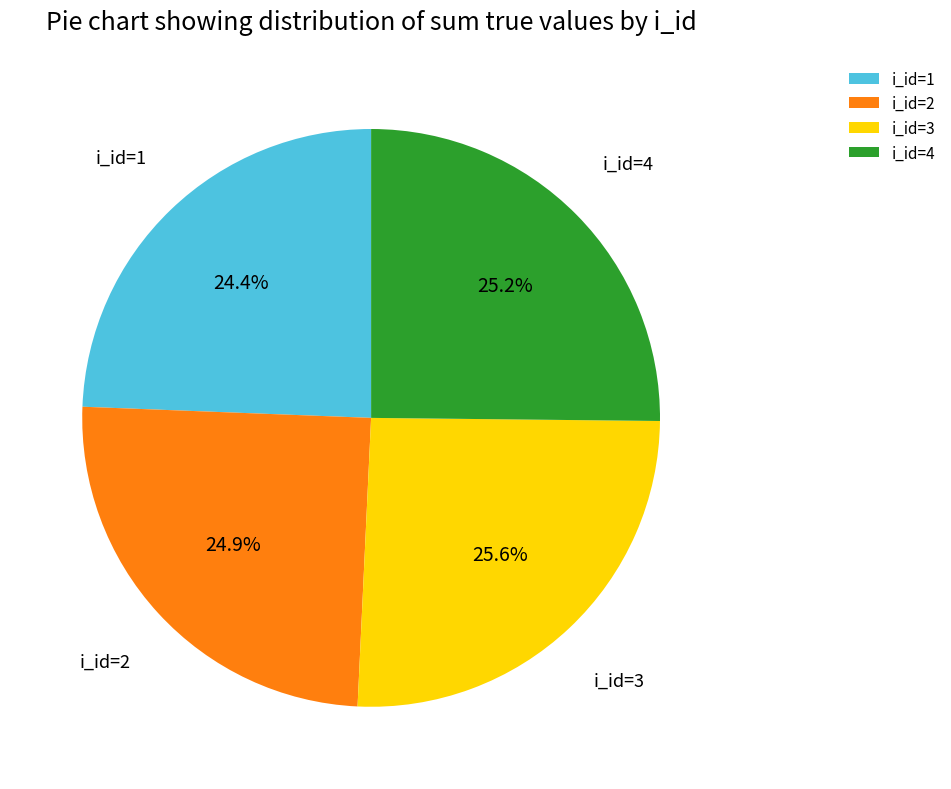

Is i_id=1 the majority of the pie?

No